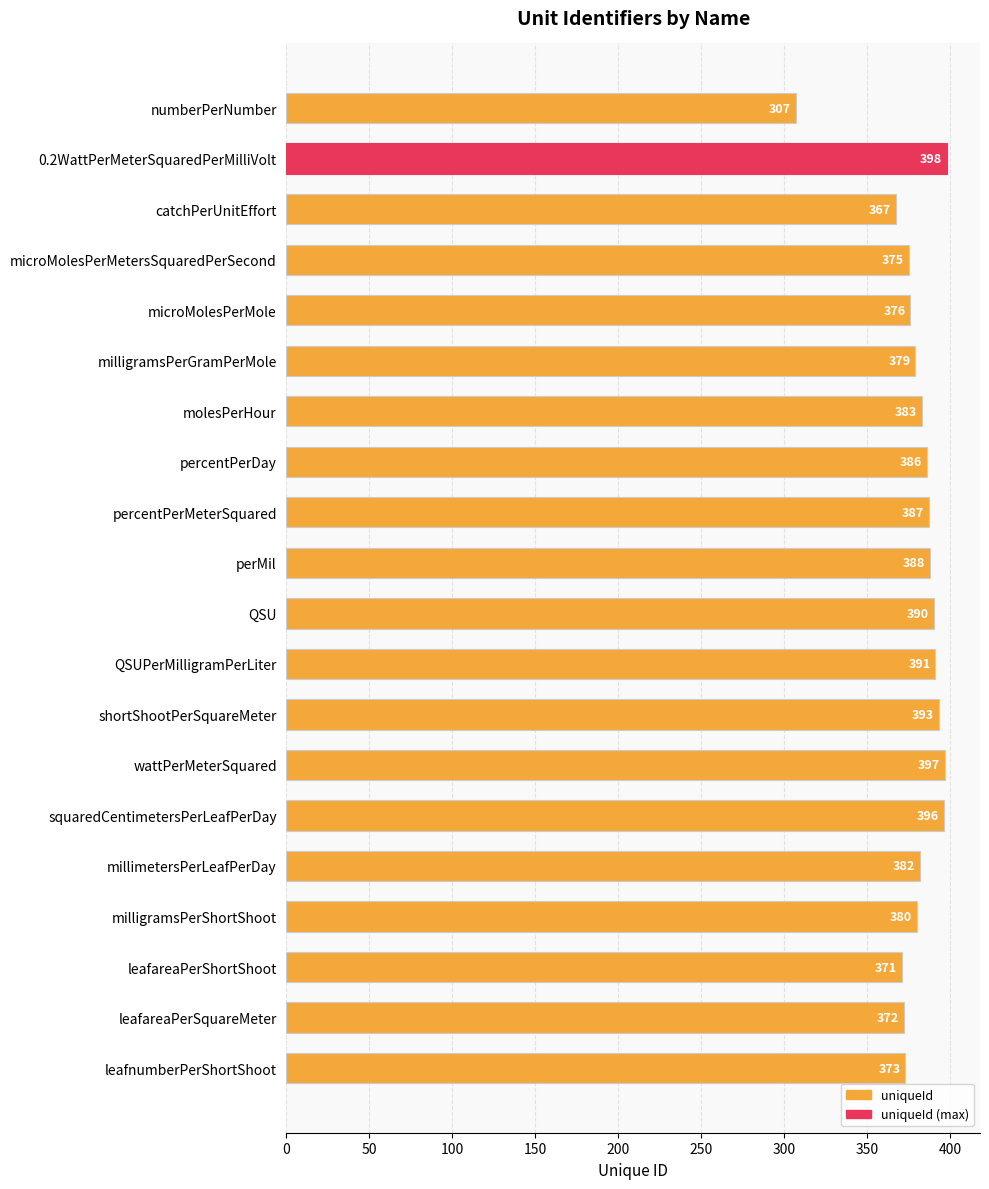

What is the change in value from microMolesPerMetersSquaredPerSecond to perMil?

+13